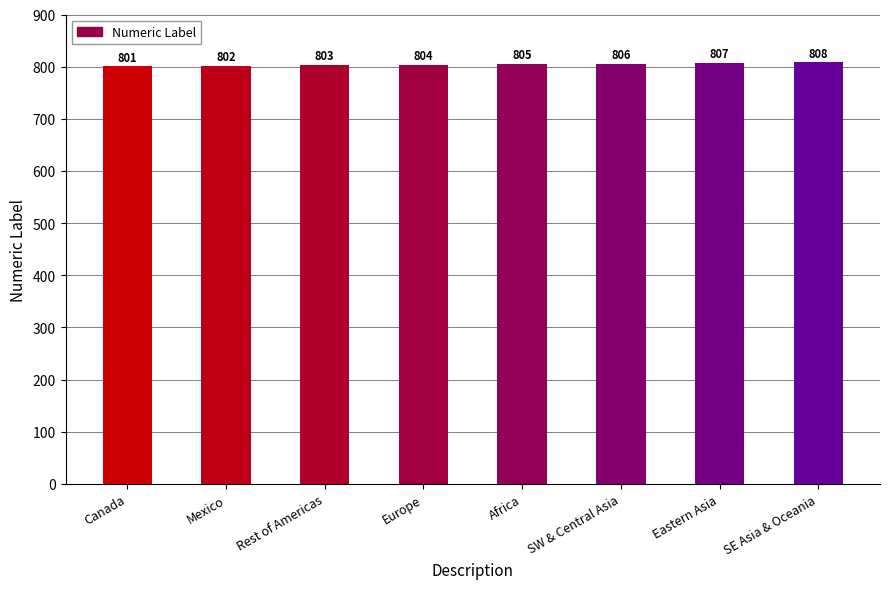

True or false: the data shows 1202 at Eastern Asia.

False